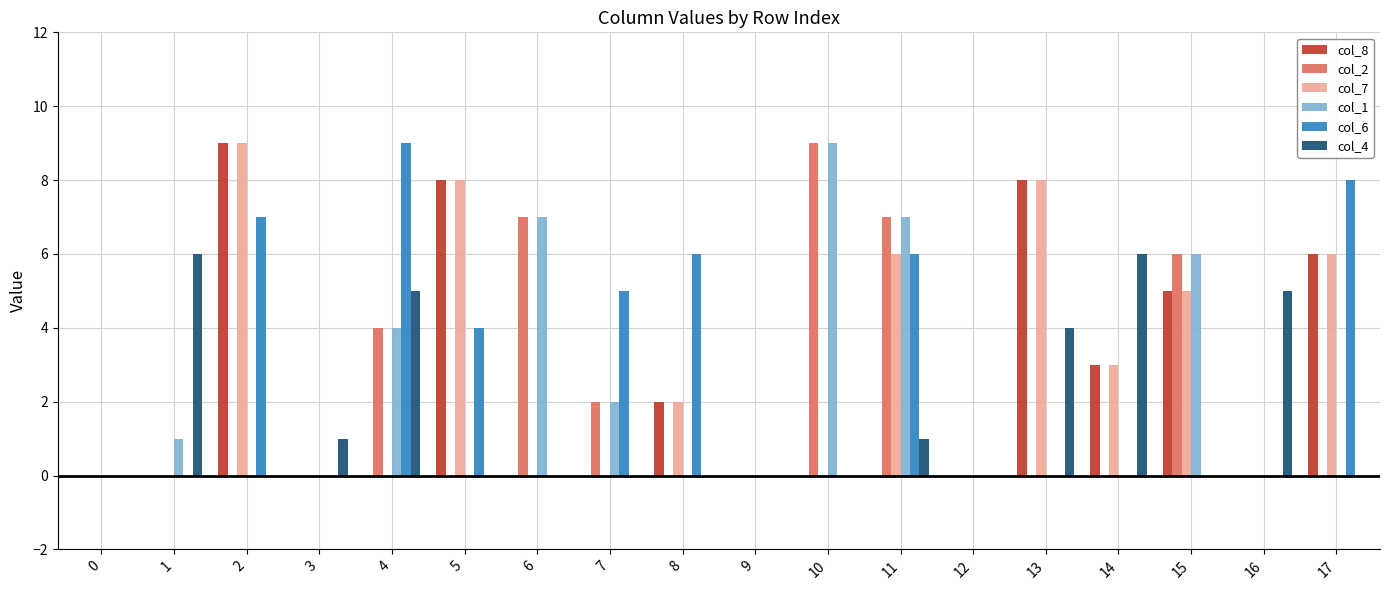

Reading left to right, list all the values displayed in this chart.

col_8: 0=0	1=0	2=9	3=0	4=0	5=8	6=0	7=0	8=2	9=0	10=0	11=0	12=0	13=8	14=3	15=5	16=0	17=6
col_2: 0=0	1=0	2=0	3=0	4=4	5=0	6=7	7=2	8=0	9=0	10=9	11=7	12=0	13=0	14=0	15=6	16=0	17=0
col_7: 0=0	1=0	2=9	3=0	4=0	5=8	6=0	7=0	8=2	9=0	10=0	11=6	12=0	13=8	14=3	15=5	16=0	17=6
col_1: 0=0	1=1	2=0	3=0	4=4	5=0	6=7	7=2	8=0	9=0	10=9	11=7	12=0	13=0	14=0	15=6	16=0	17=0
col_6: 0=0	1=0	2=7	3=0	4=9	5=4	6=0	7=5	8=6	9=0	10=0	11=6	12=0	13=0	14=0	15=0	16=0	17=8
col_4: 0=0	1=6	2=0	3=1	4=5	5=0	6=0	7=0	8=0	9=0	10=0	11=1	12=0	13=4	14=6	15=0	16=5	17=0